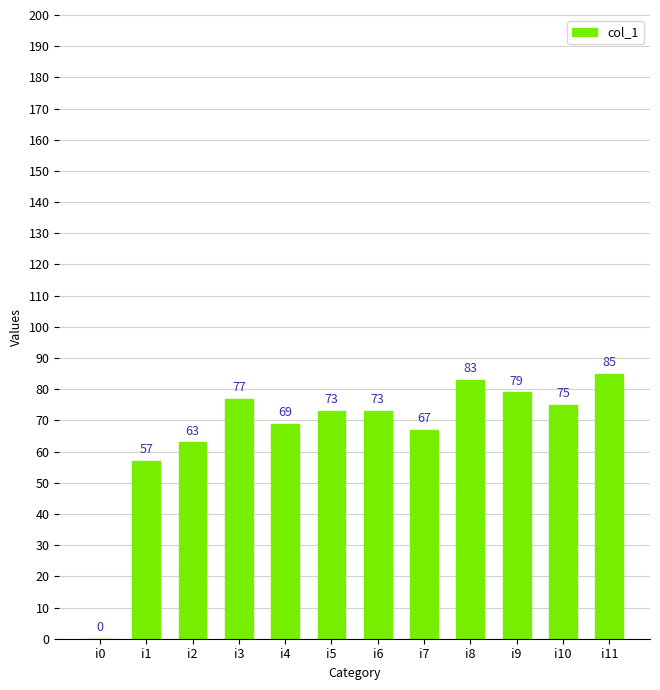

Are the bars horizontal?

No